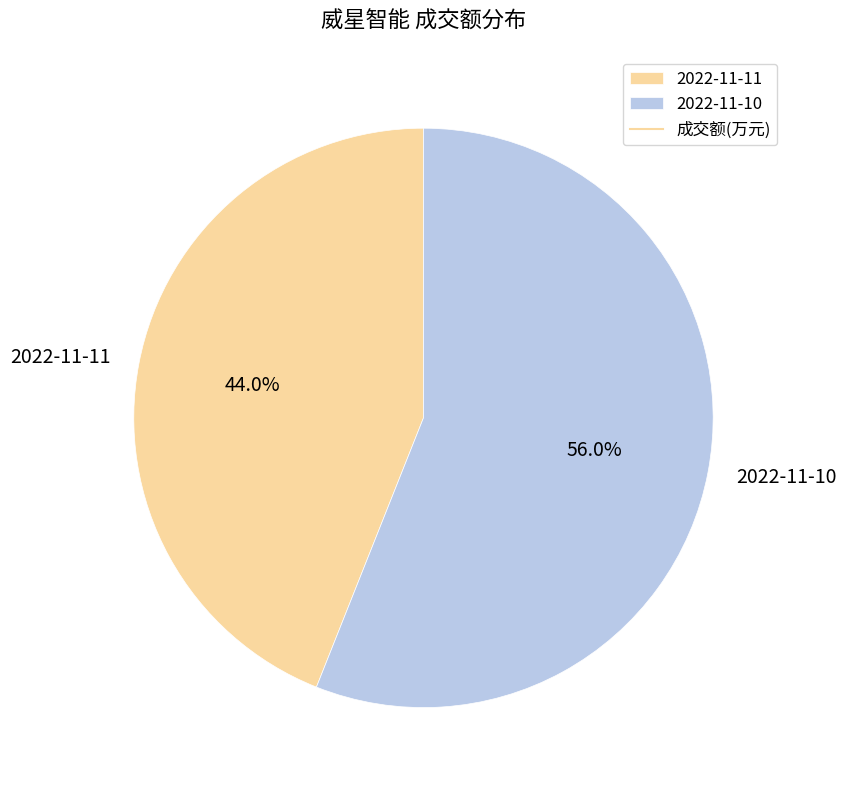

What percentage do 2022-11-10 and 2022-11-11 together represent?

100.0%